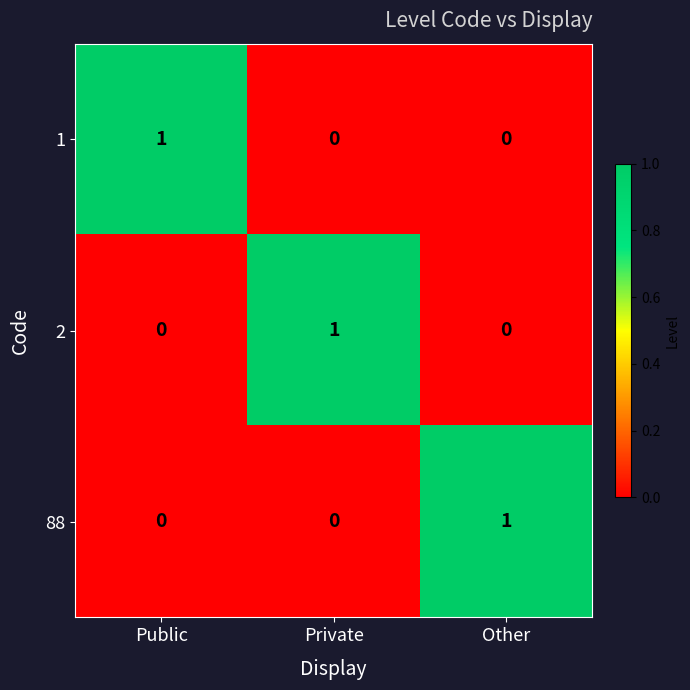

At how many categories does at least one series exceed 0?

3